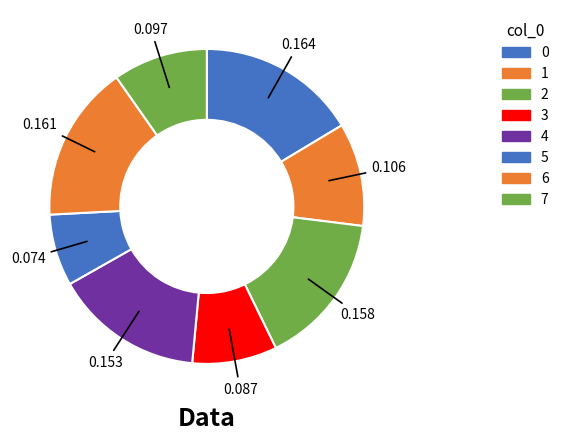

Is there any slice that represents more than half of the pie?

No